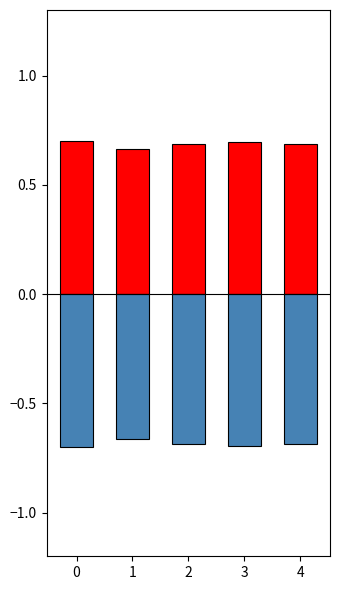

What is the difference between the highest and lowest values at 3?

1.4